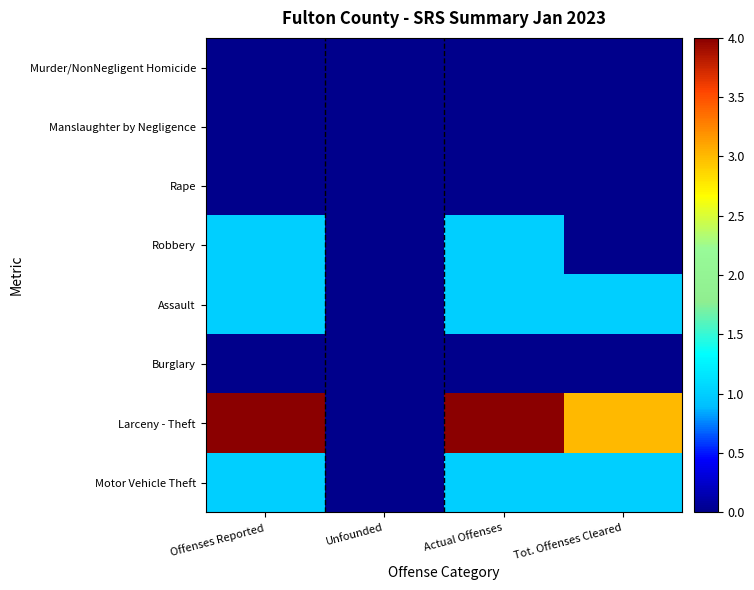

What is the greatest value displayed?

4